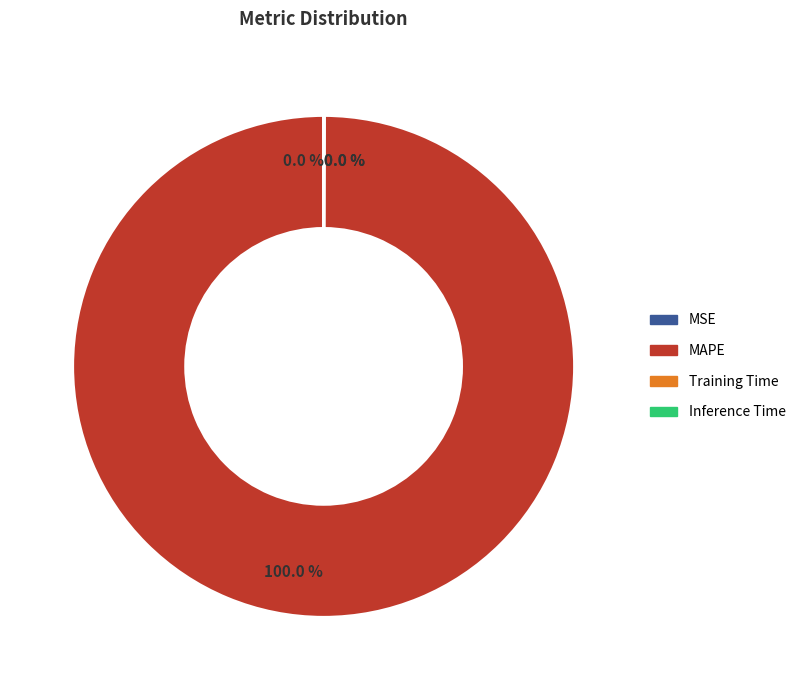

What is the majority slice?

MAPE